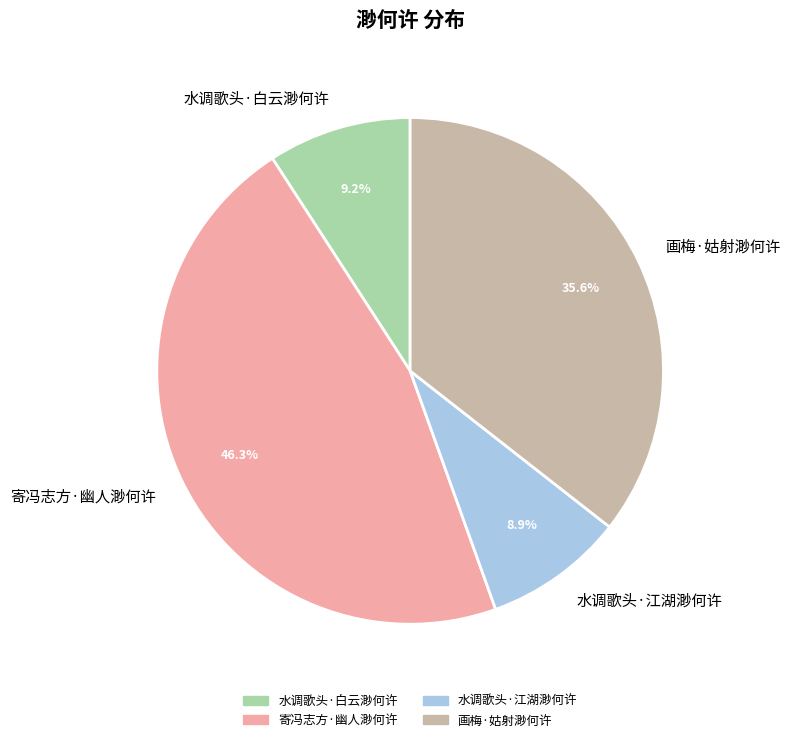

What is the largest slice in the pie chart?

寄冯志方·幽人渺何许